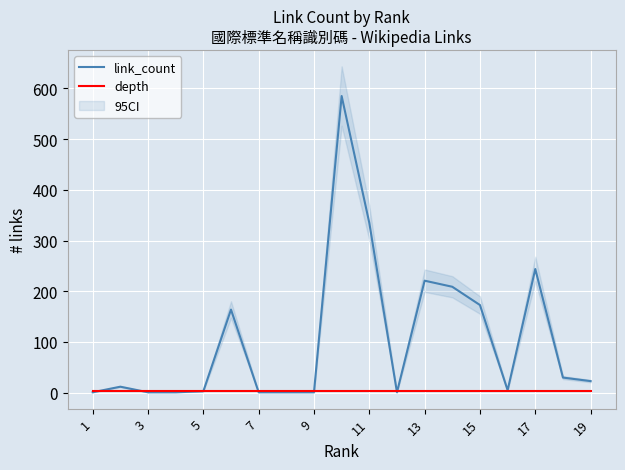

What is the maximum value for link_count?

585